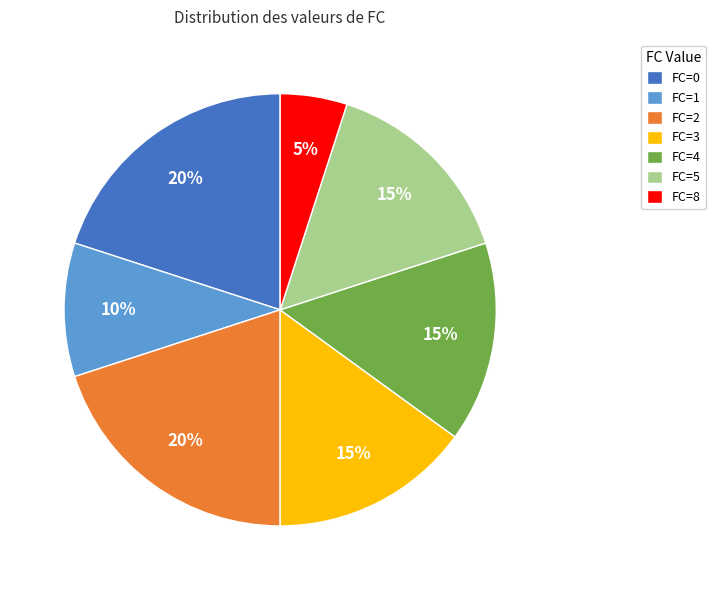

To the nearest percent, what portion does FC=5 represent?

15%